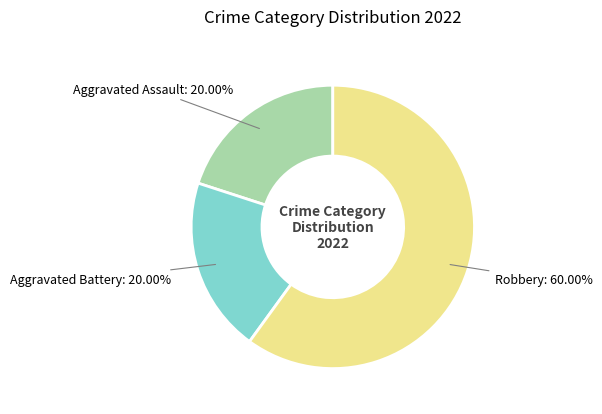

Between Robbery and Aggravated Assault, which is larger?

Robbery